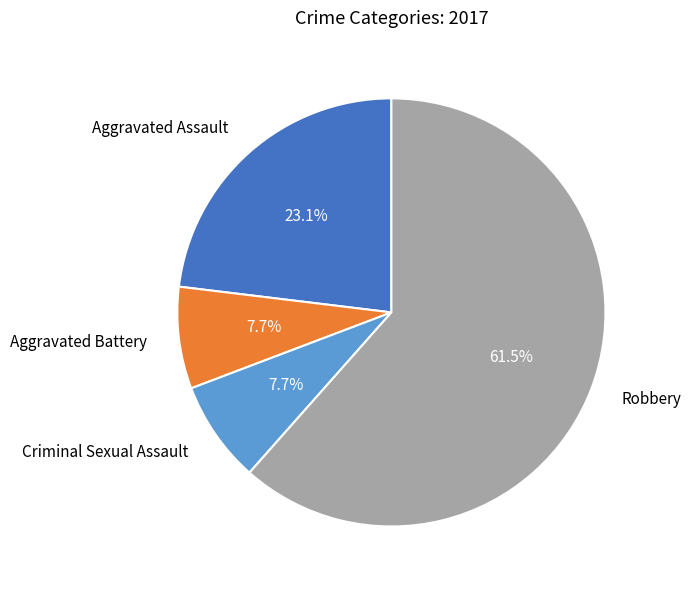

What is the majority slice?

Robbery